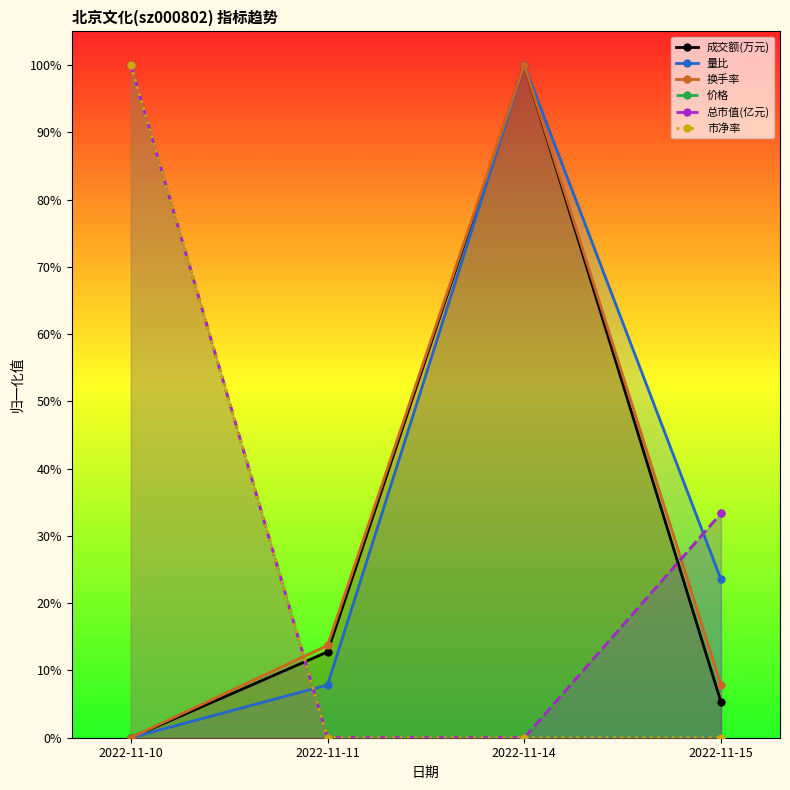

What is the sum of the 成交额(万元) values at 2022-11-11 and 2022-11-10?

0.1